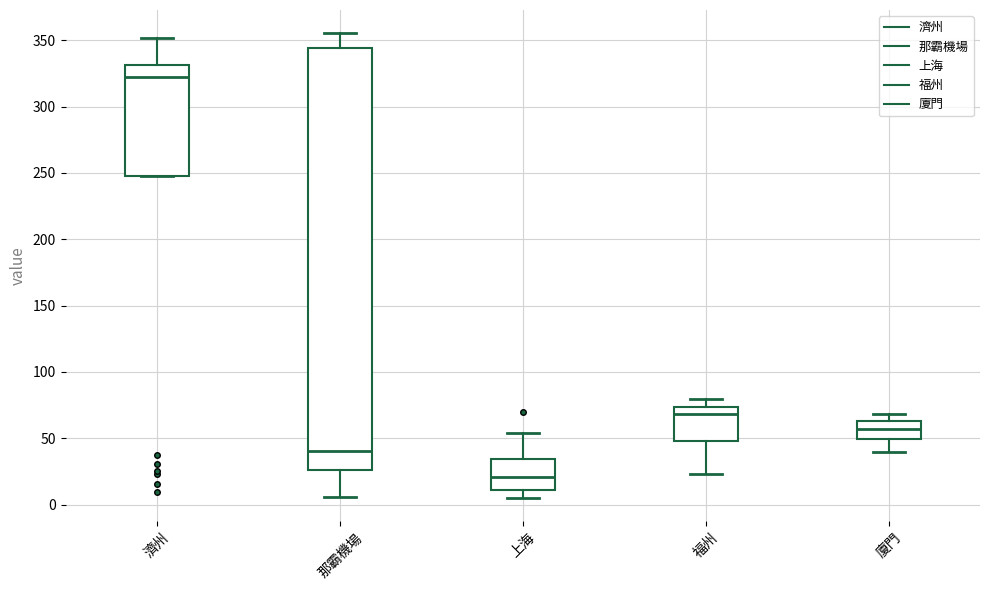

Reading left to right, read every box against the y-axis: the position of its median line, the range the box covers, and the ends of its whiskers. The values are not printed on the chart, so give them approximately, as read against the axis.

濟州: median 320, box 250 to 330, whiskers 250 to 350
那霸機場: median 40, box 25 to 345, whiskers 5 to 355
上海: median 20, box 10 to 35, whiskers 5 to 55
福州: median 70, box 50 to 75, whiskers 25 to 80
廈門: median 55, box 50 to 65, whiskers 40 to 70